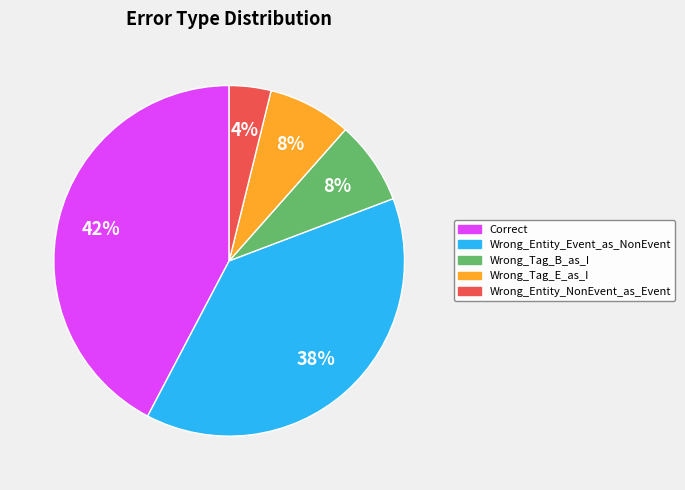

True or false: Wrong_Entity_NonEvent_as_Event accounts for 4% of the total.

True